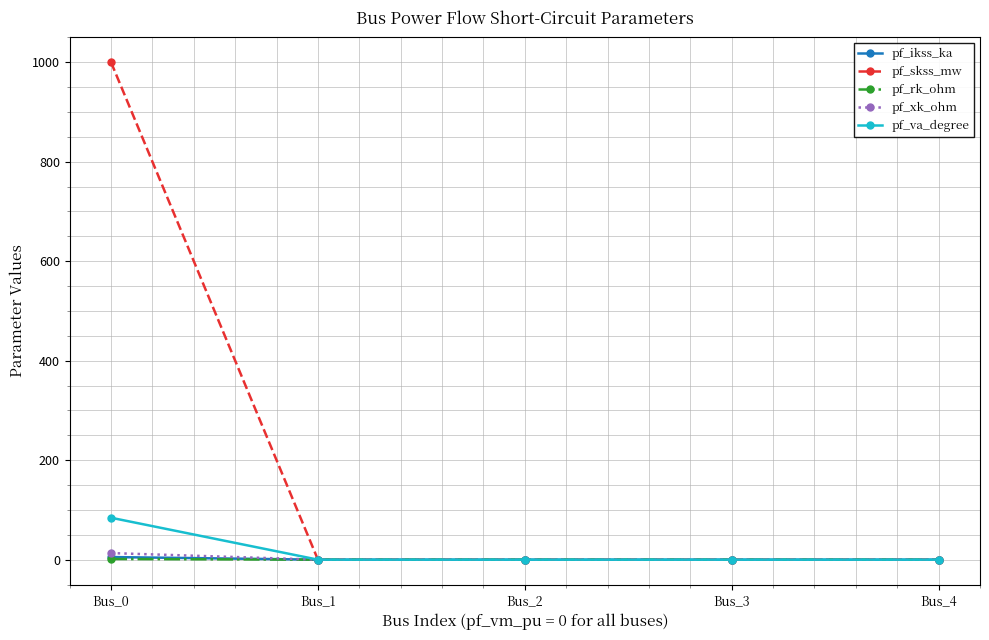

What is the greatest value displayed?

1000.0